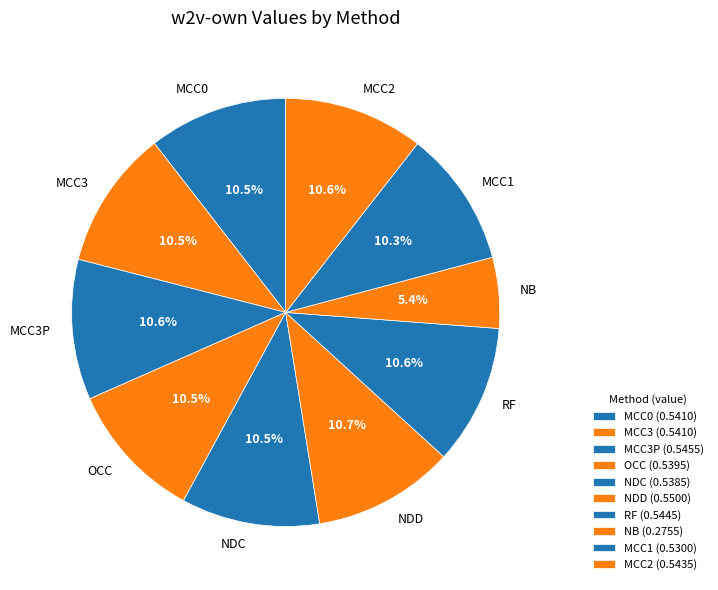

Which category has the smallest portion of the pie?

NB